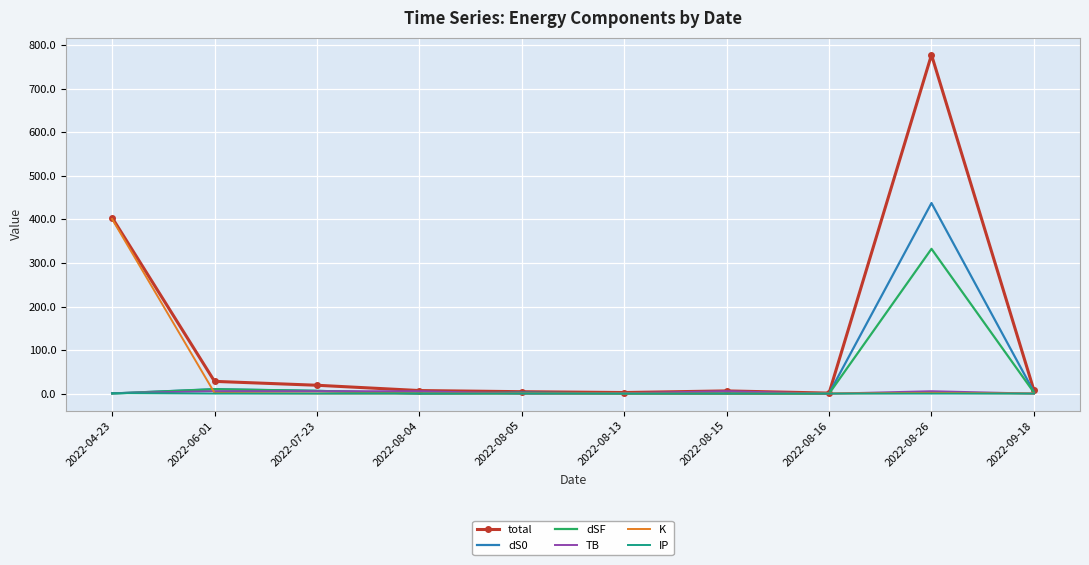

Which category has the highest value in the dSF series?

2022-08-26